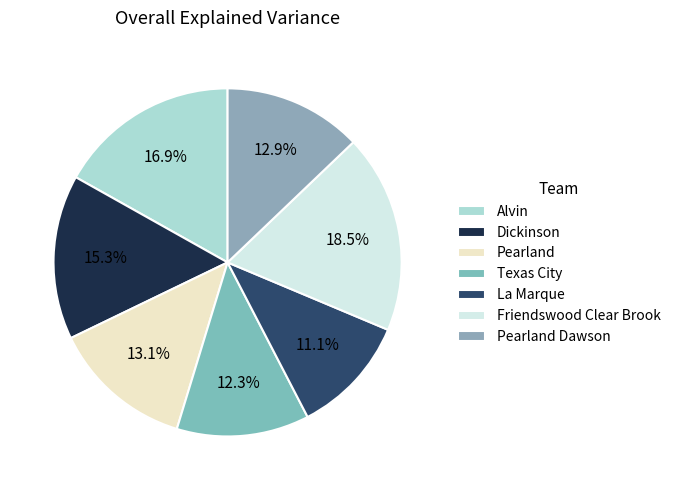

True or false: Texas City accounts for 12% of the total.

True